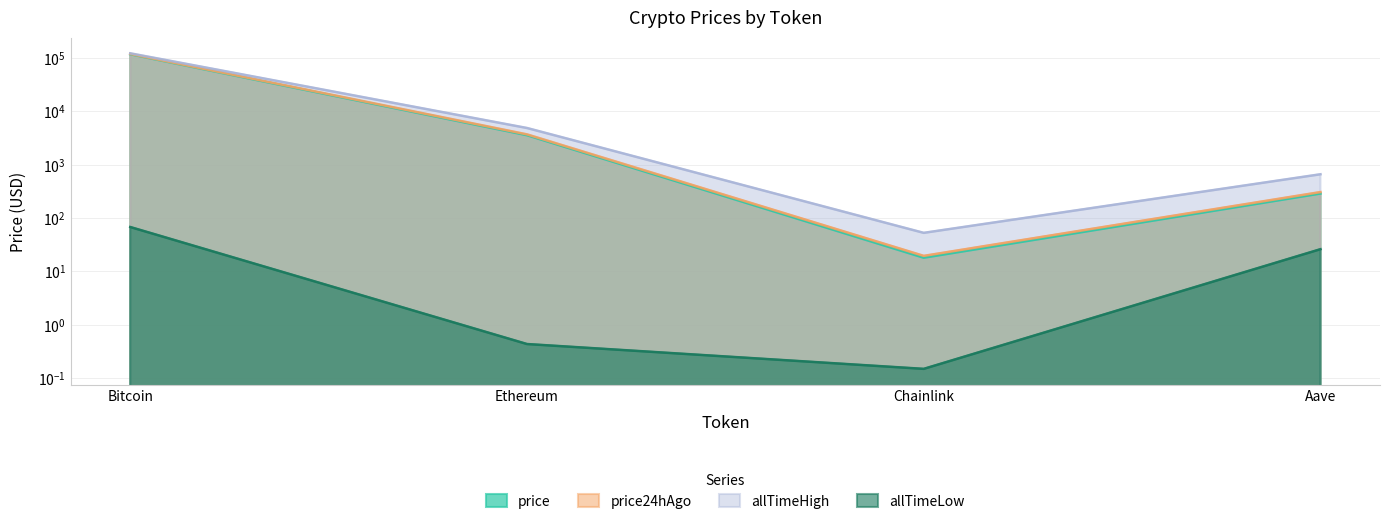

At which label is allTimeHigh closest to 61445?

Ethereum